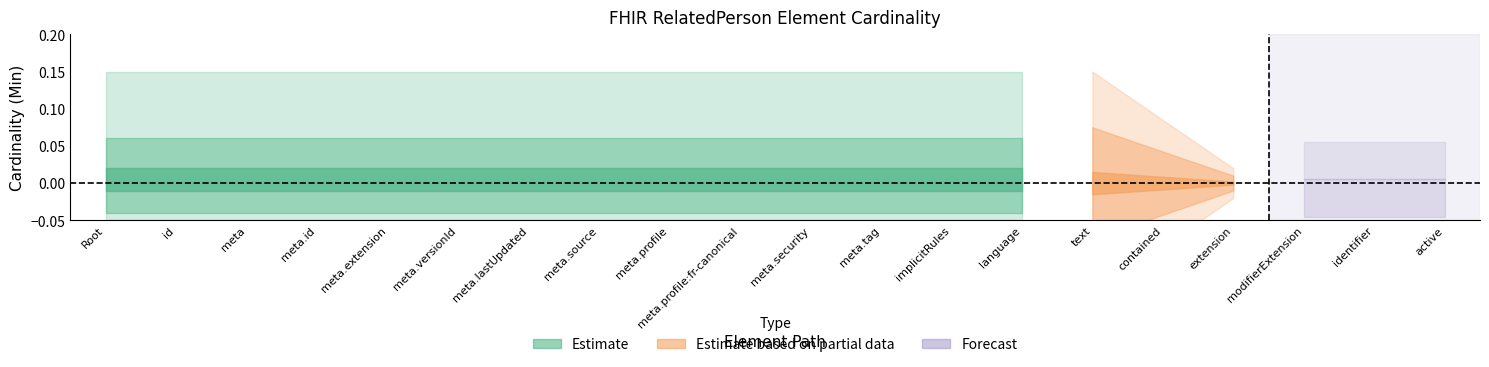

What is the sum of all Min values?

1